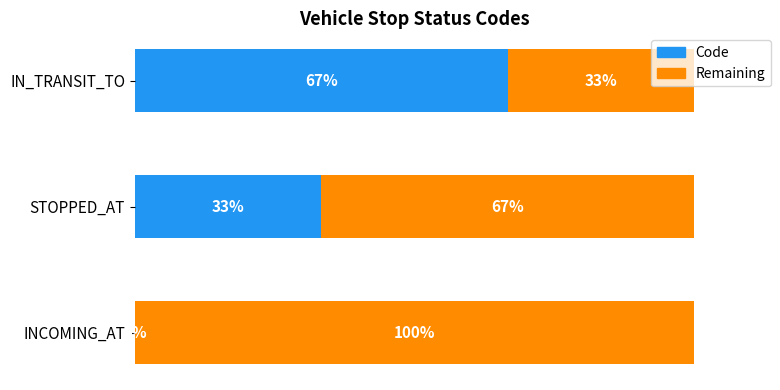

What is the label of the 2nd bar from the right?

STOPPED_AT